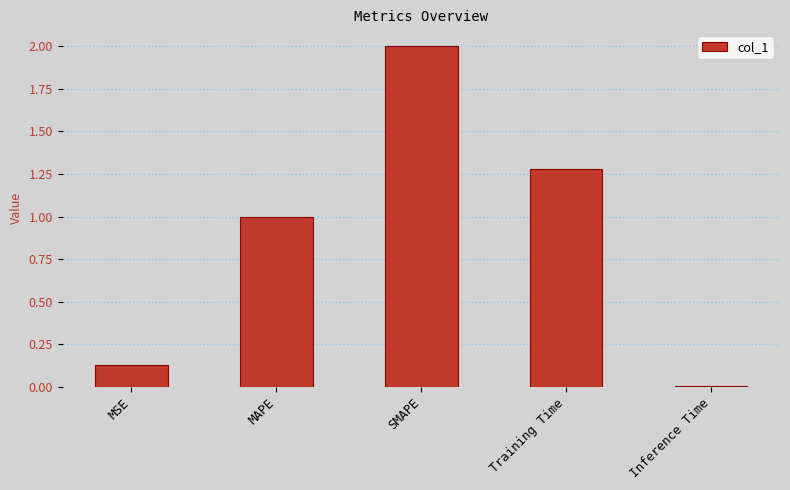

The chart shows a value of 0.2 at MSE. True or false?

False